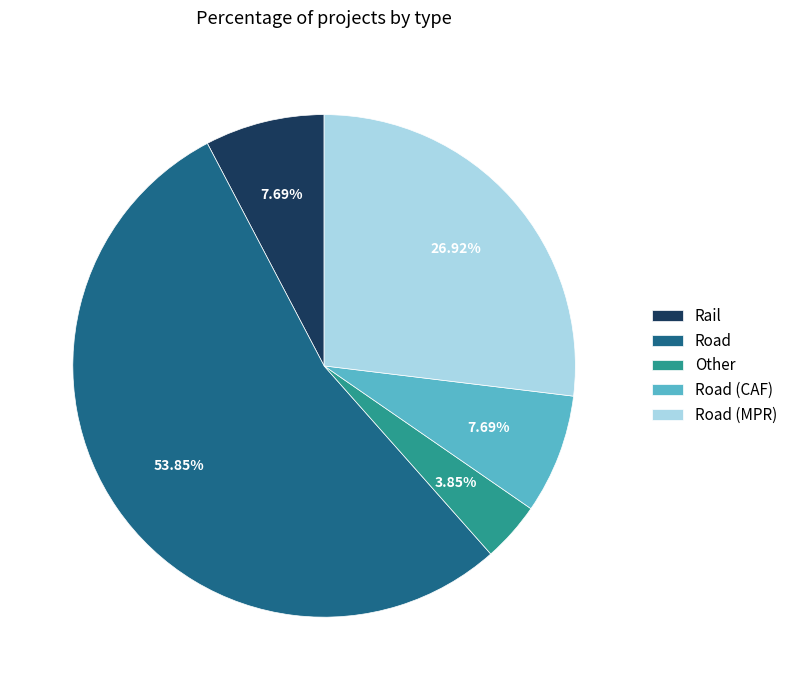

Is the sum of Road (CAF) and Other greater than half?

No